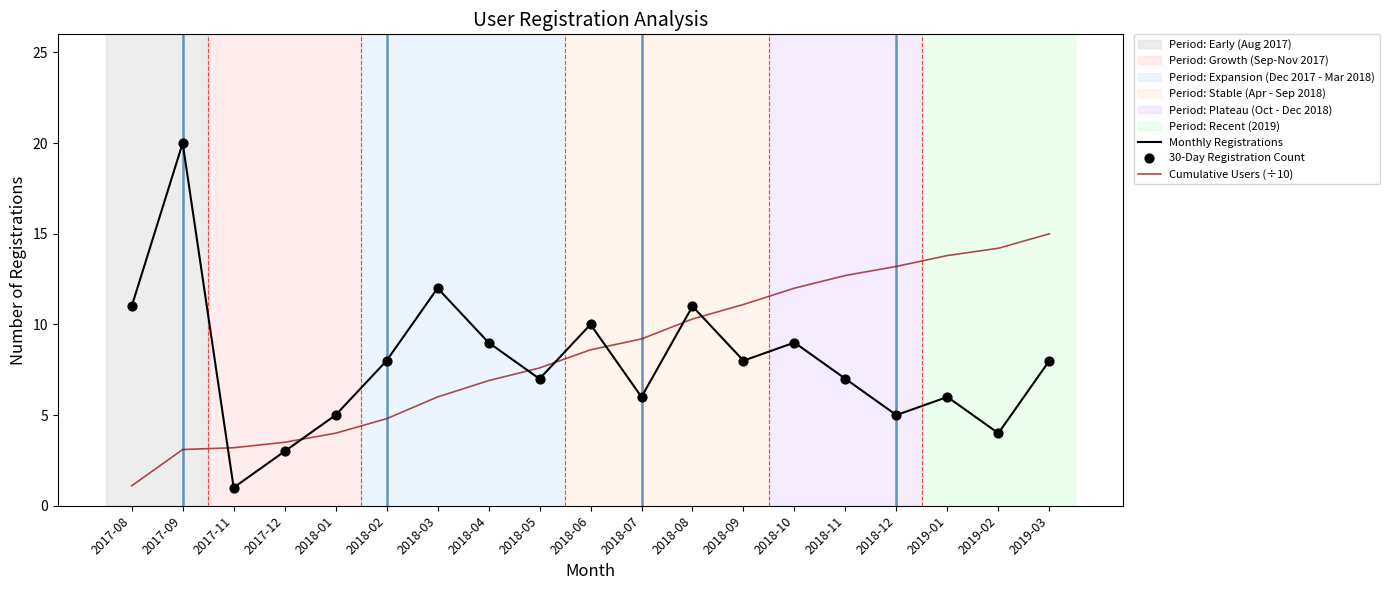

What is the total value across all series at 2018-04?

15.9